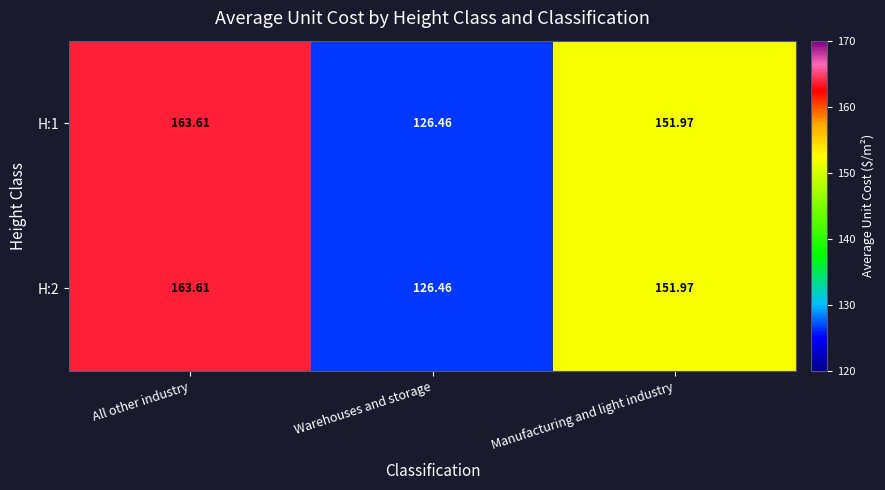

List the labels in order of H:2 value, smallest first.

Warehouses and storage, Manufacturing and light industry, All other industry